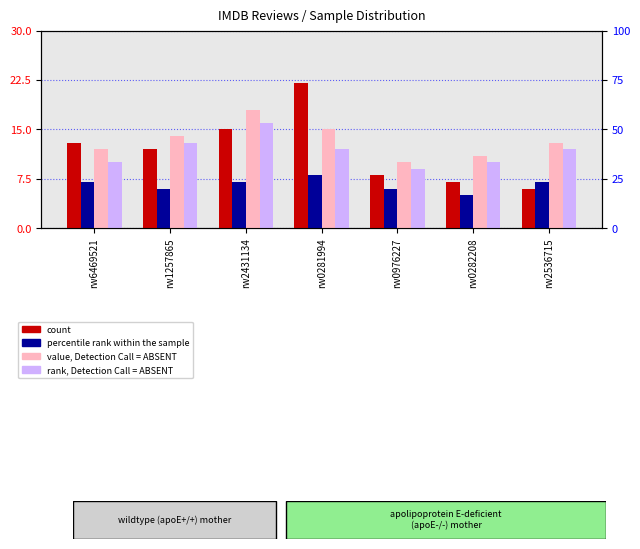

How many series are shown in this chart?

4